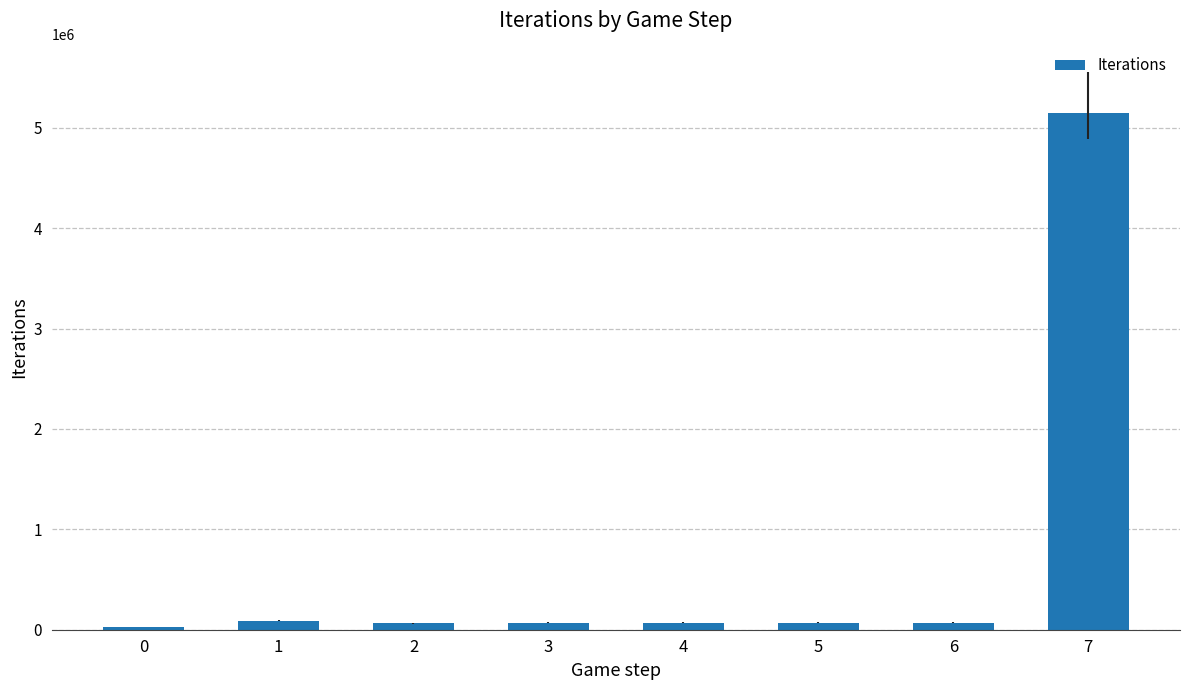

What is the change in value from 0 to 4?

+38906